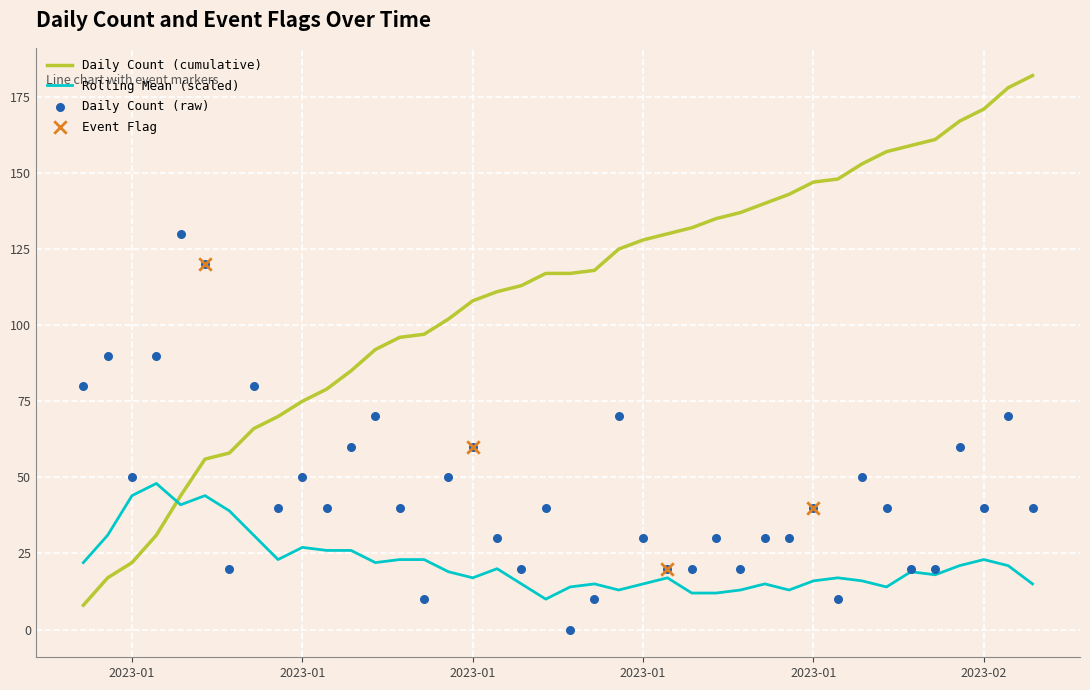

Which has a higher value, 2023-01-09 or 2023-01-18?

2023-01-09